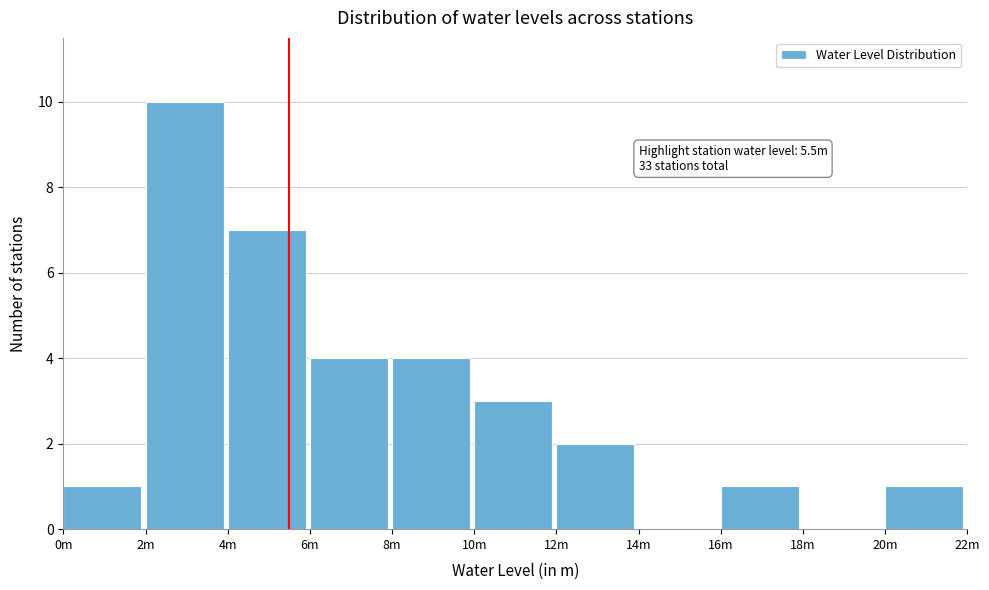

Reading left to right, what are all the values shown in this chart?

0m=1	2m=10	4m=7	6m=4	8m=4	10m=3	12m=2	14m=0	16m=1	18m=0	20m=1